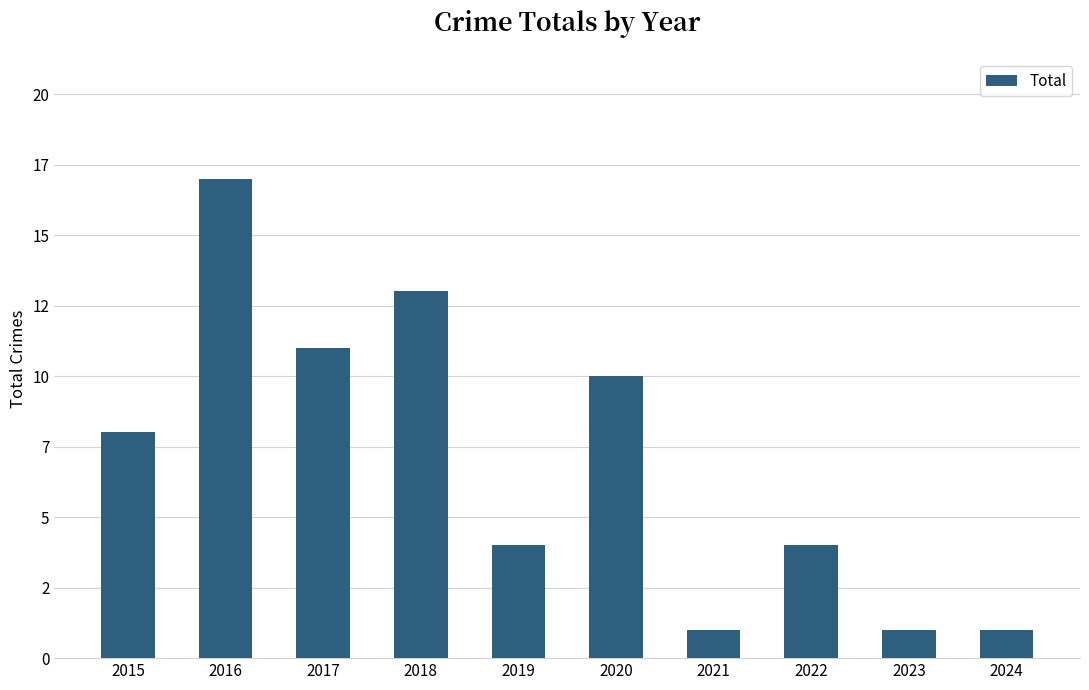

What is the difference between the second highest and second lowest values?

12